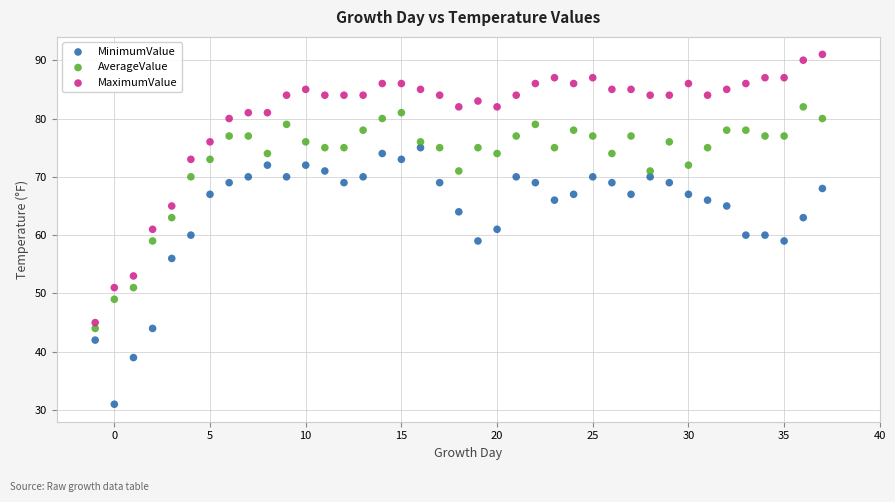

Which series contains the highest Y value?

MaximumValue